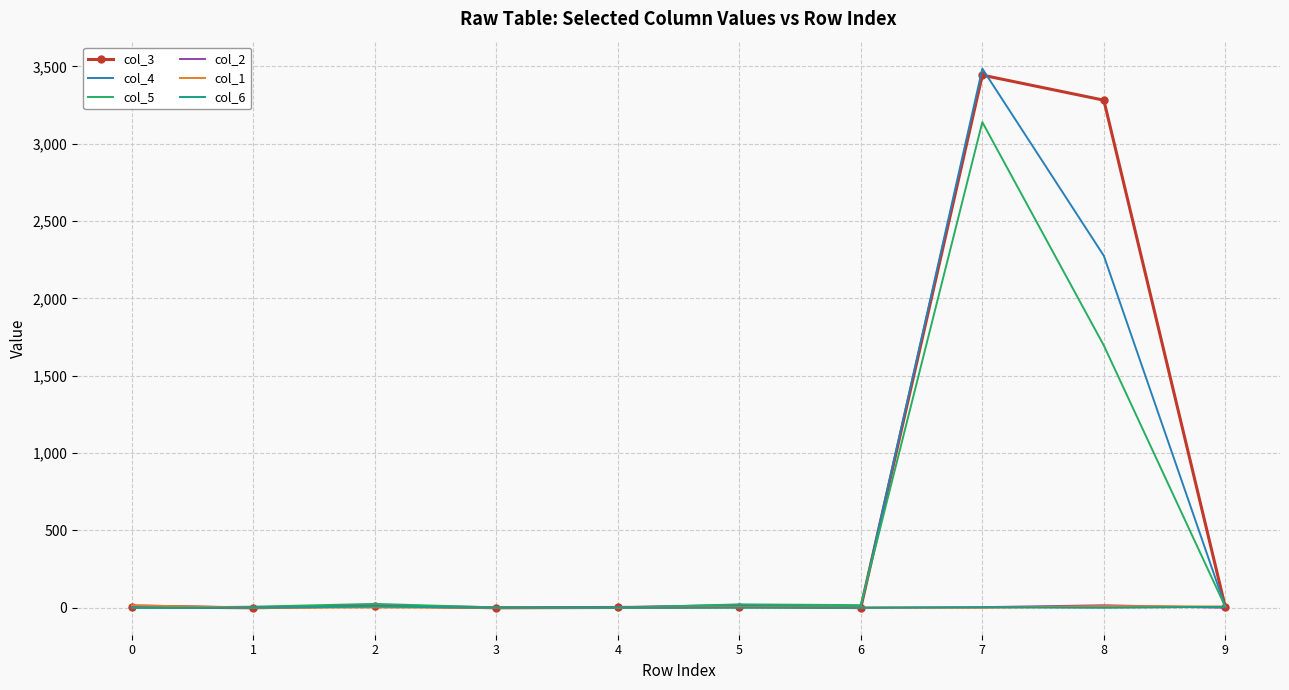

What is the spread (max minus min) of values at 2?

23